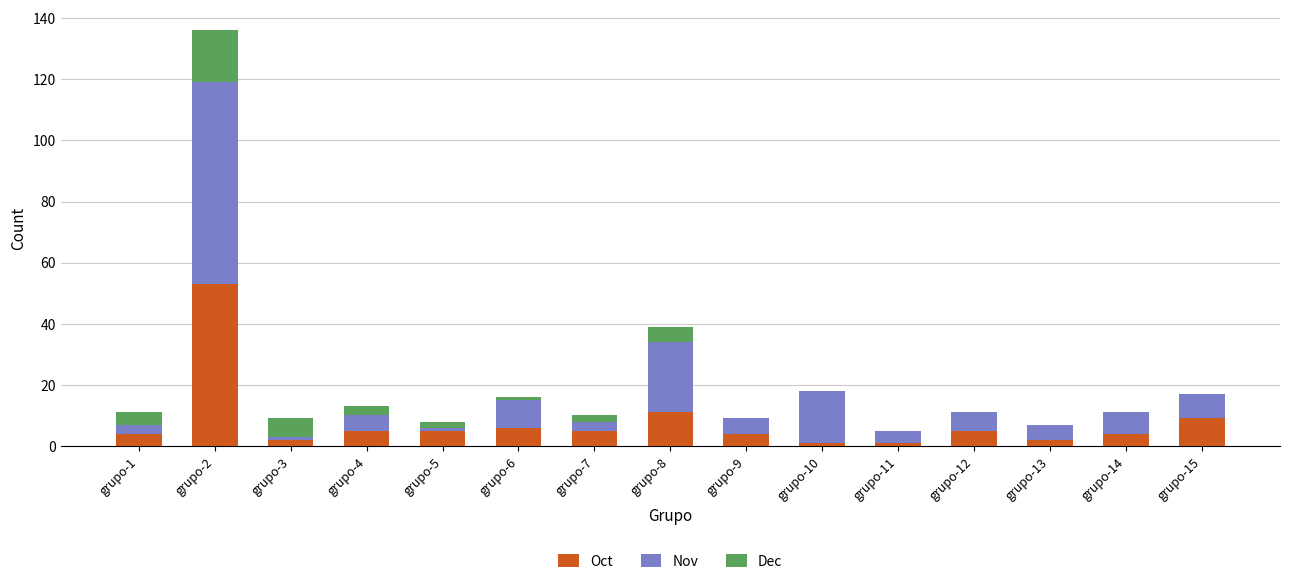

What is the difference between the Oct values at grupo-3 and grupo-5?

3